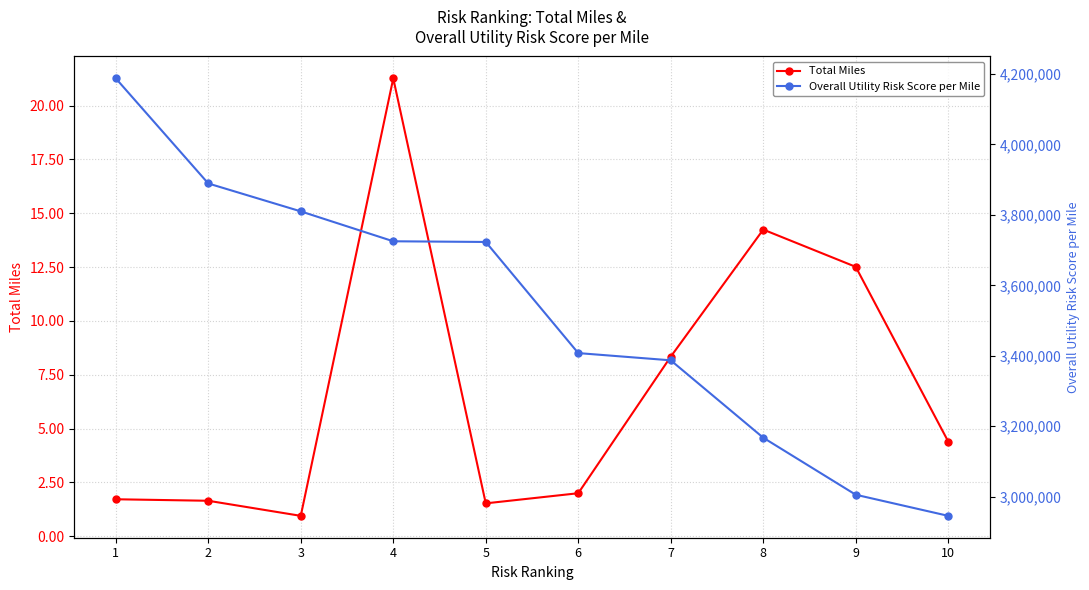

How many lines are shown in the chart?

2